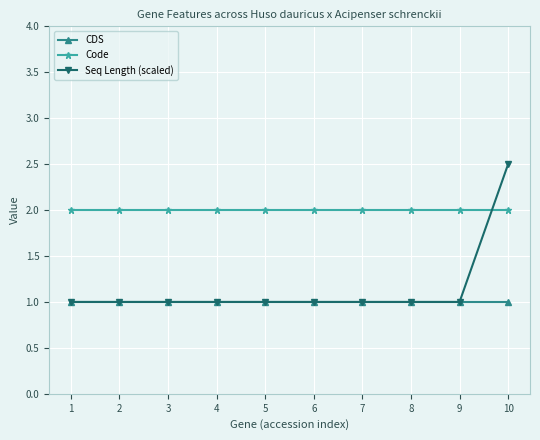

After their last crossing, which series has the higher values: Code or Seq Length (scaled)?

Seq Length (scaled)